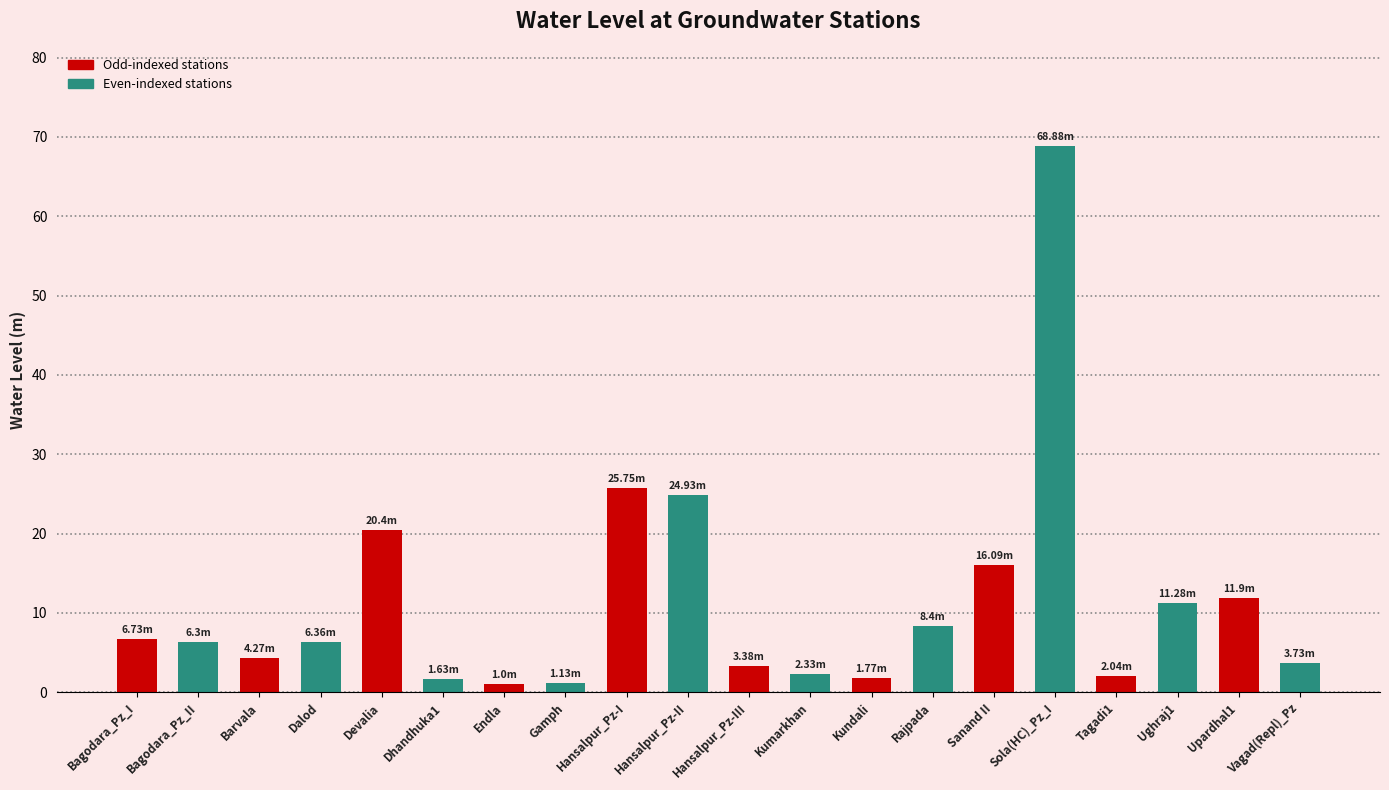

What is the difference between the maximum and minimum values?

67.9